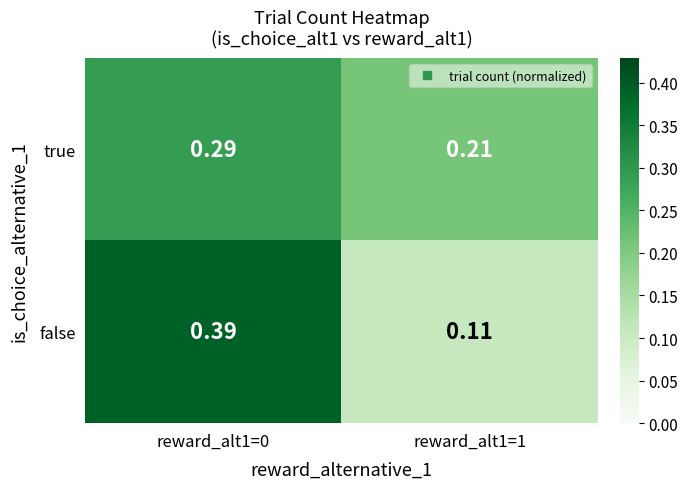

Rank the series by their maximum value, from lowest to highest.

true, false